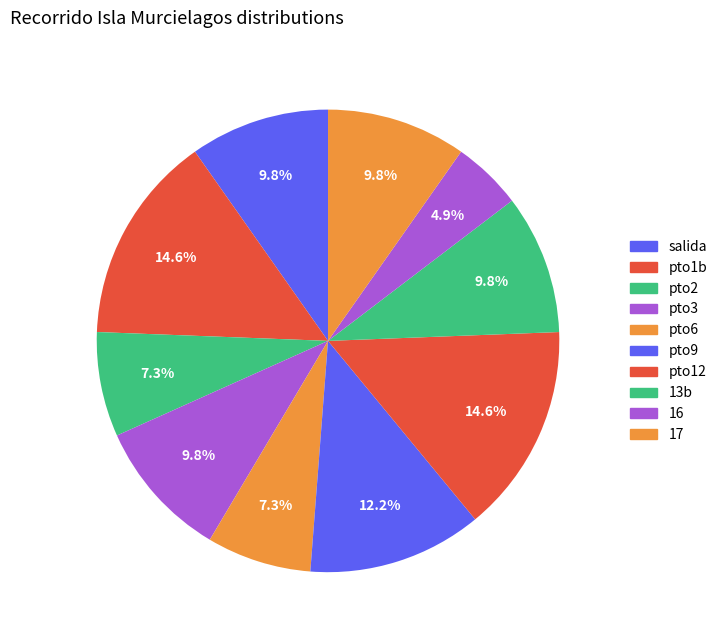

How many slices are in this pie chart?

10